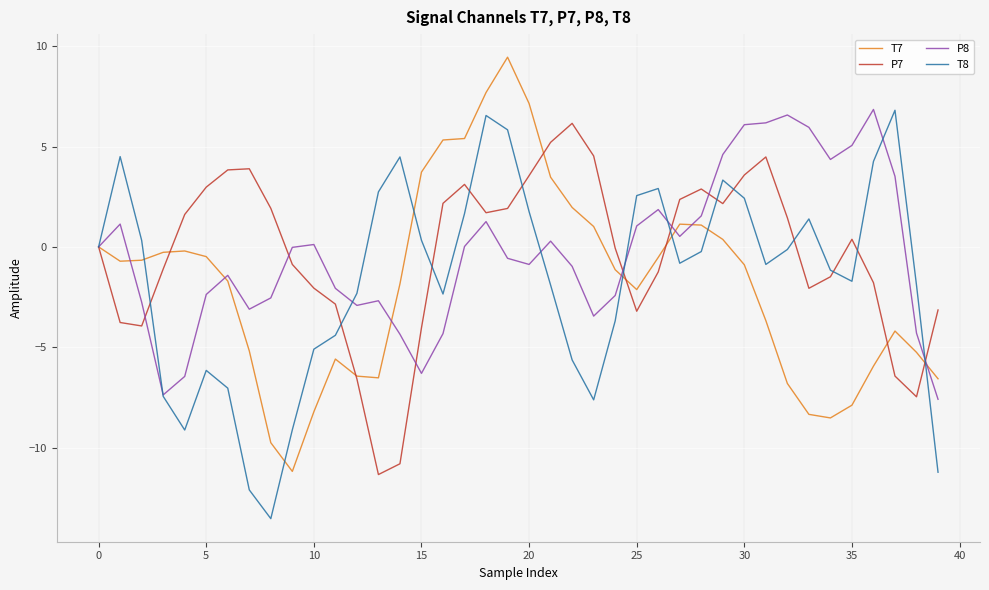

What is the greatest value displayed?

9.5